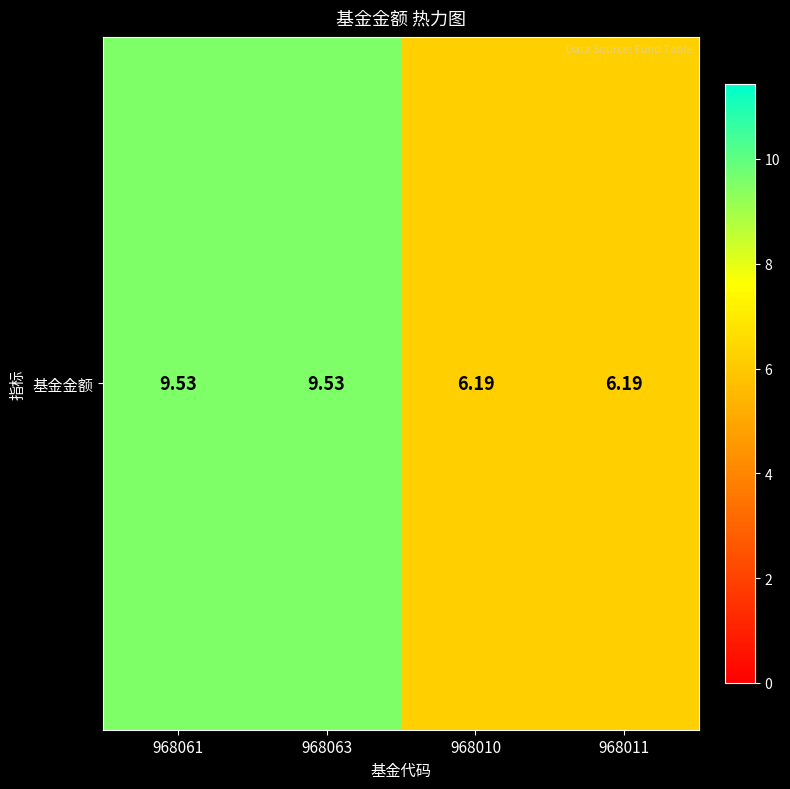

Which label corresponds to the largest value in the chart?

968061